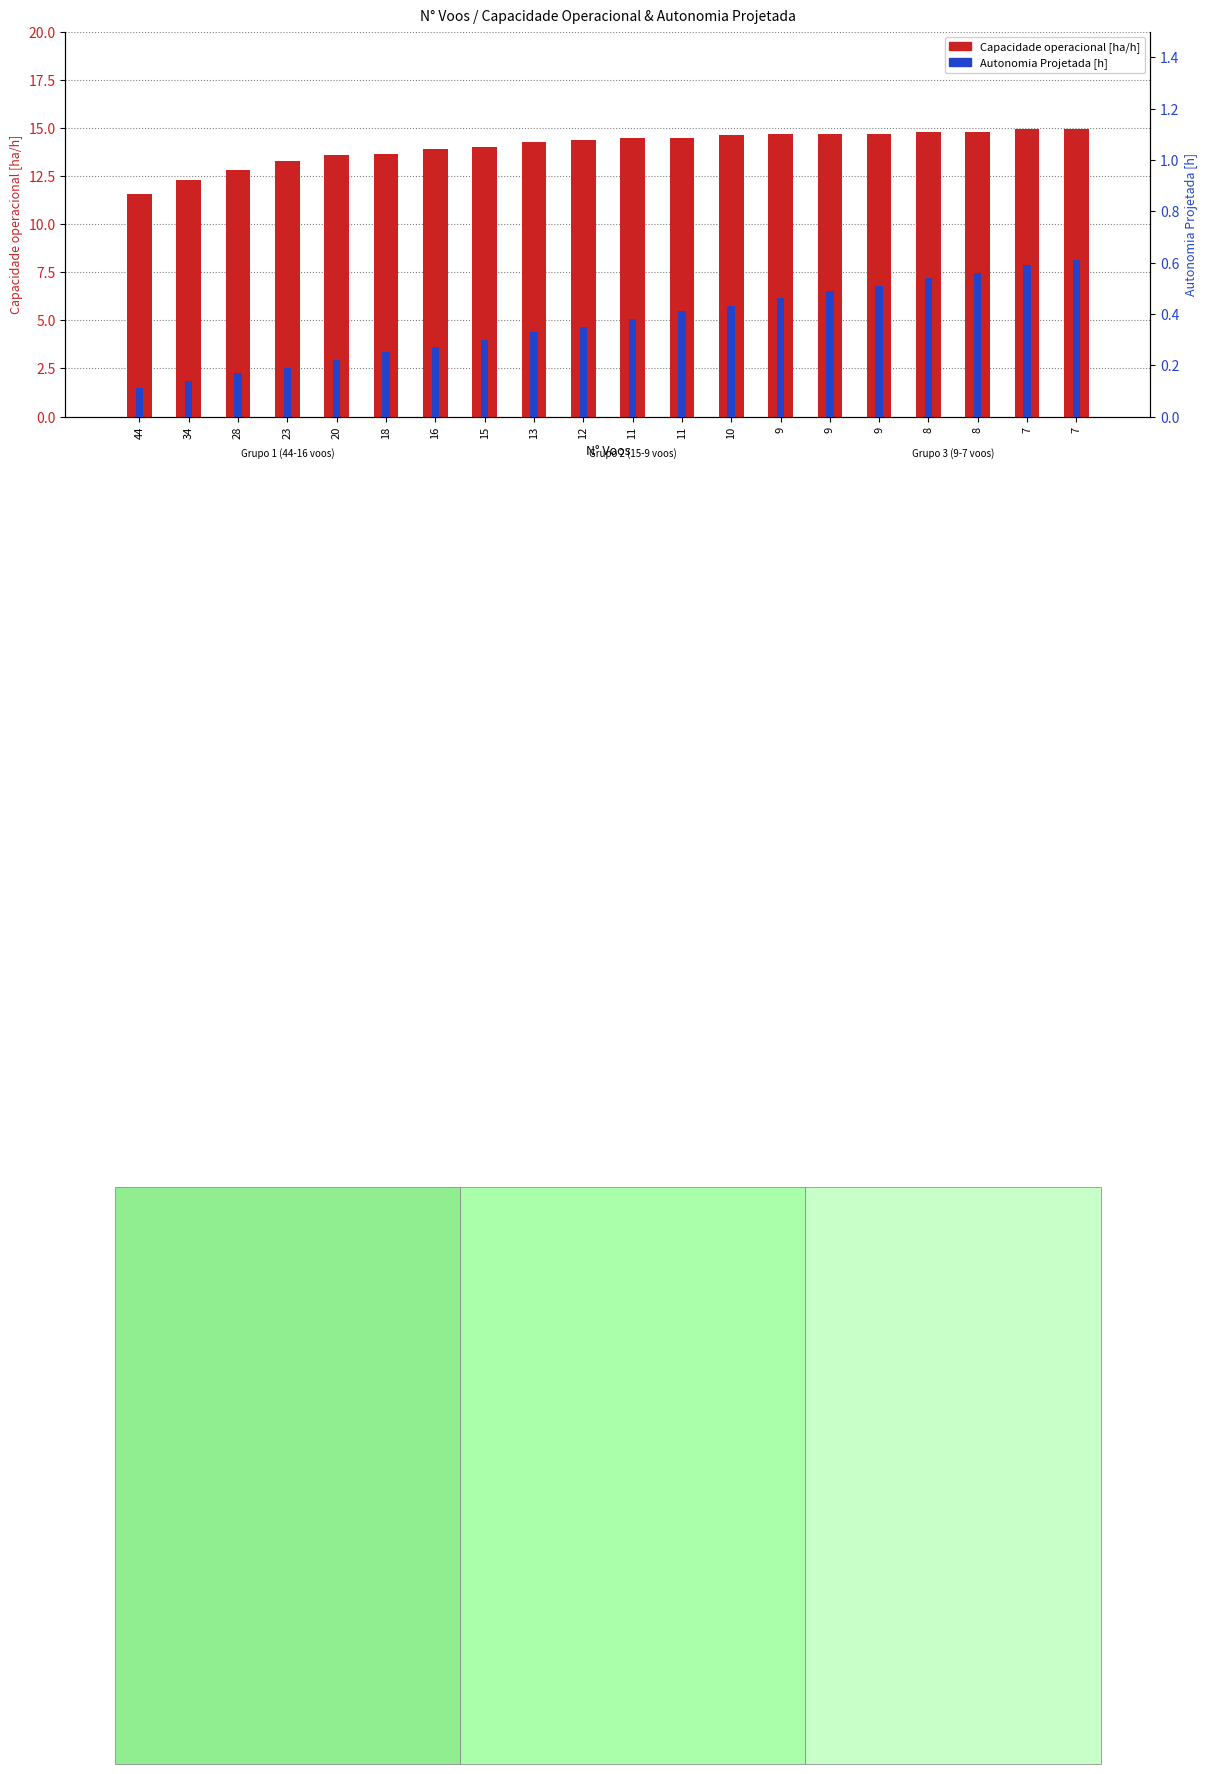

What is the lowest value of the Autonomia Projetada [h] series?

0.1